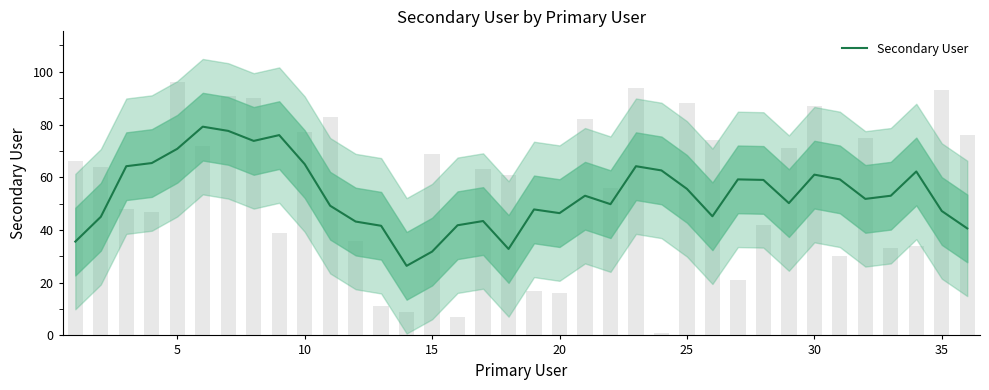

What is the sum of all values?

1930.8